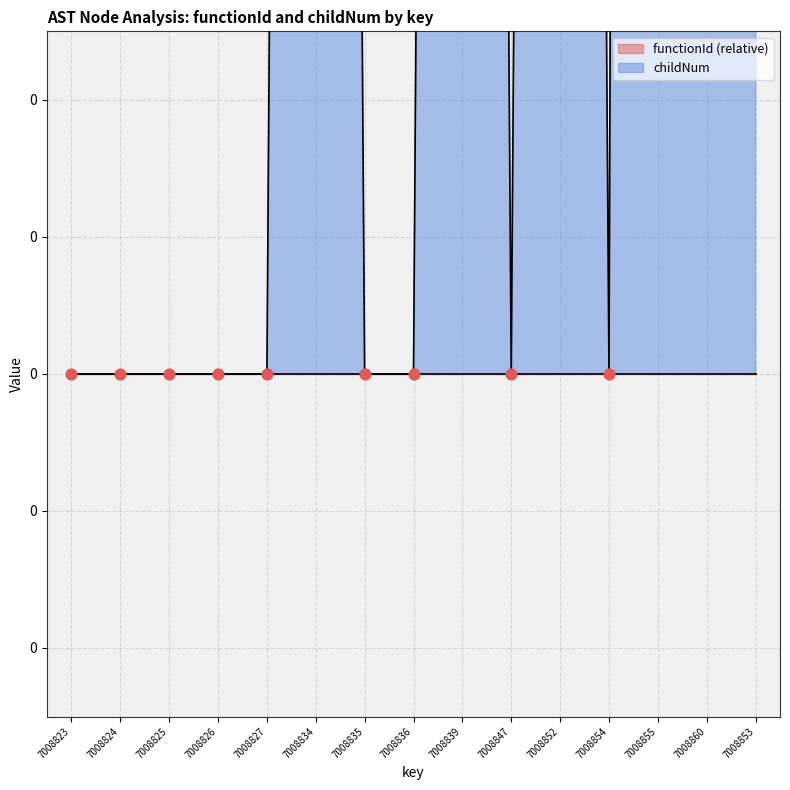

What is the change in value from 7008860 to 7008853?

-2